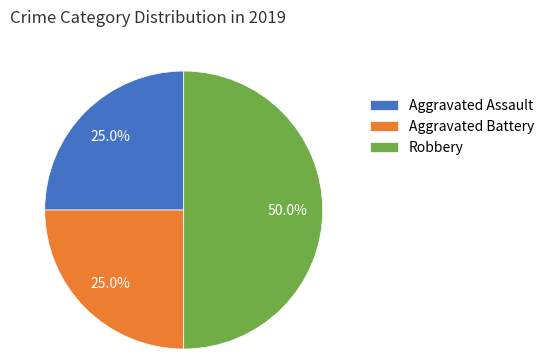

What portion of the pie excludes Aggravated Battery?

75.0%